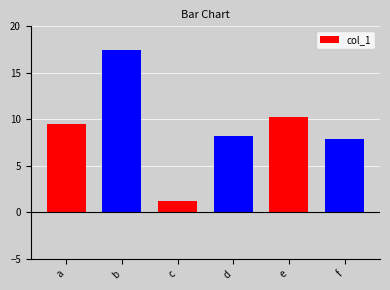

What value does the data have at c?

1.2